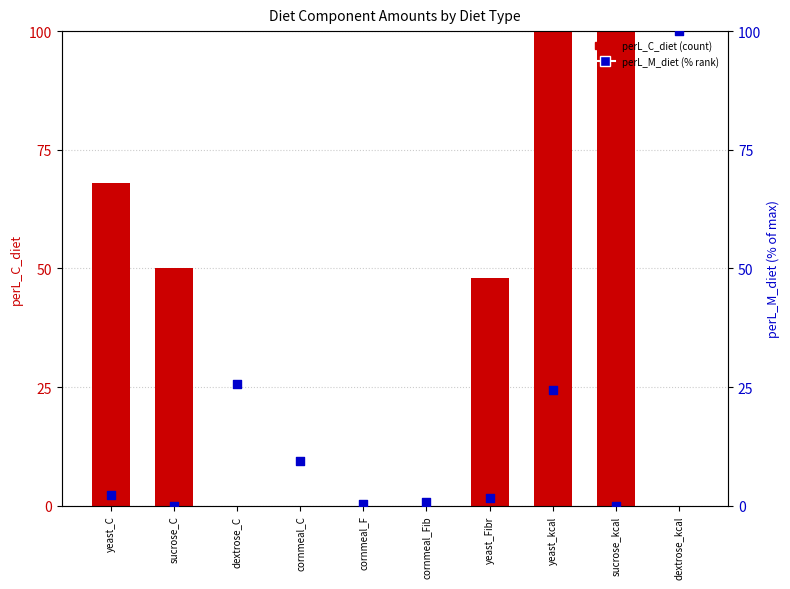

Is the value of perL_M_diet (scaled %) at sucrose_C greater than the value of perL_C_diet at yeast_Fibr?

No